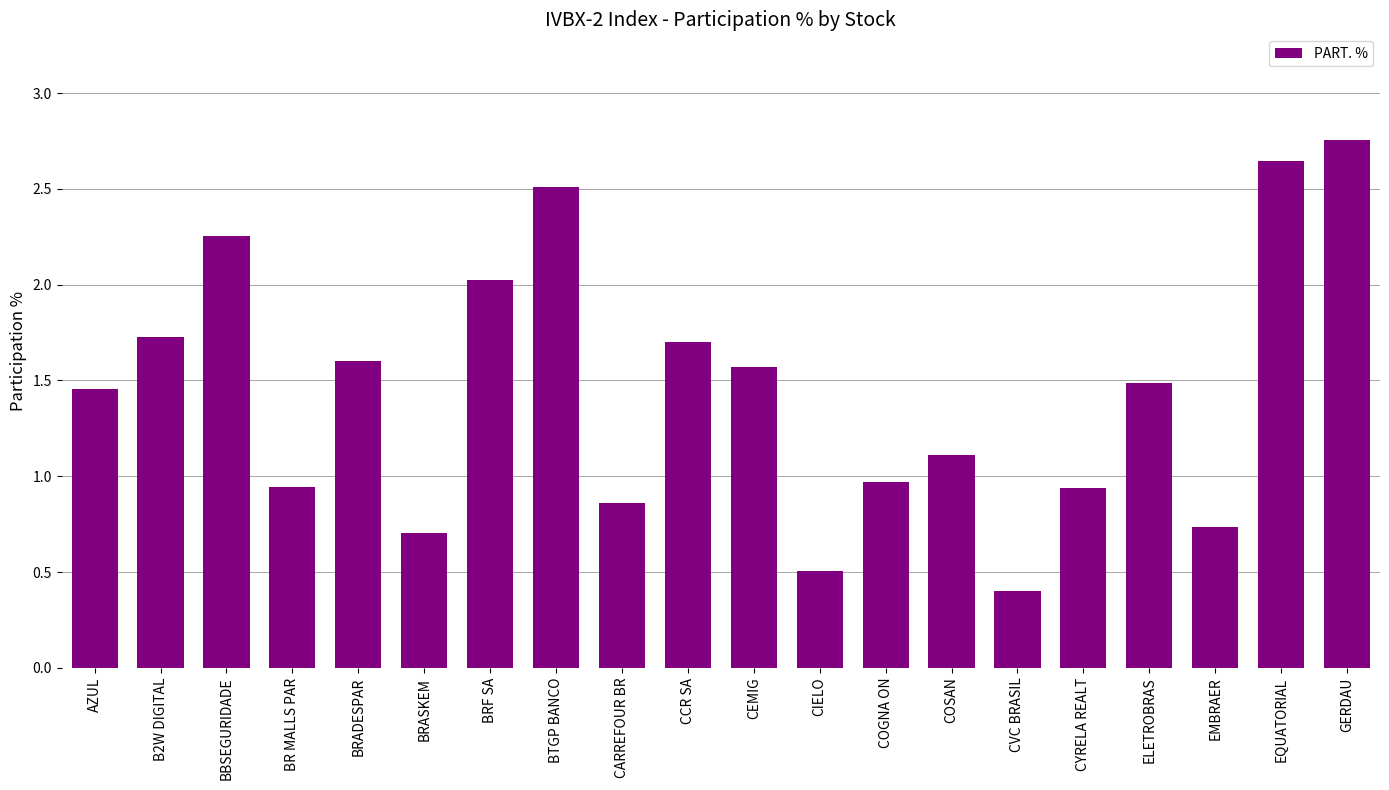

What is the sum of the values at BR MALLS PAR and B2W DIGITAL?

2.7